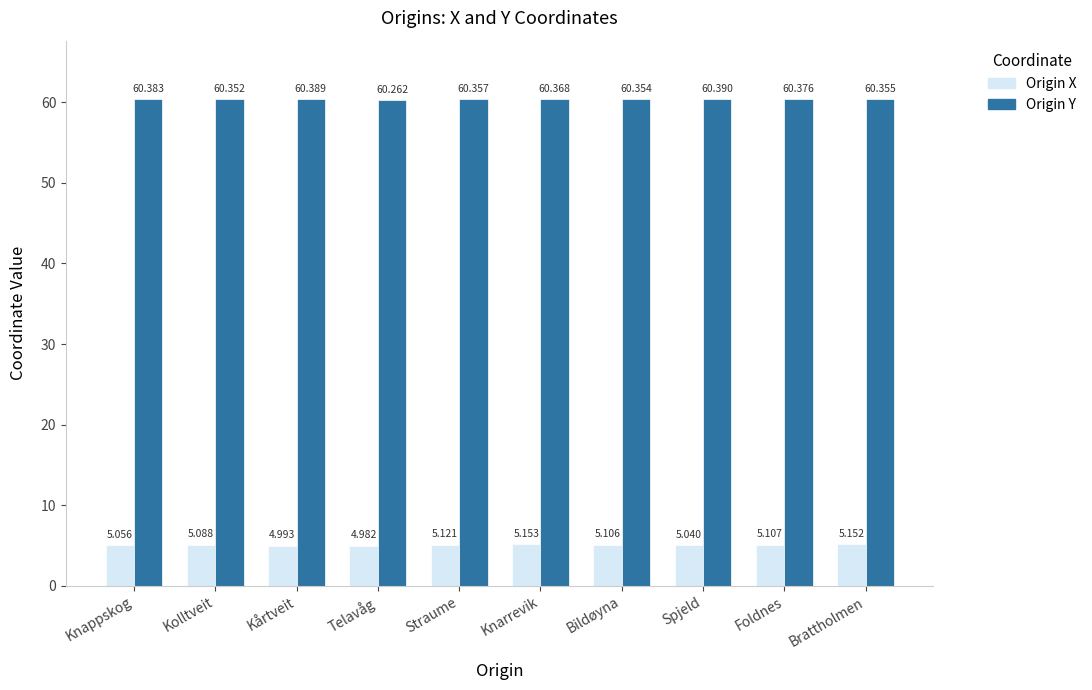

At which category is the sum across all series the highest?

Knarrevik